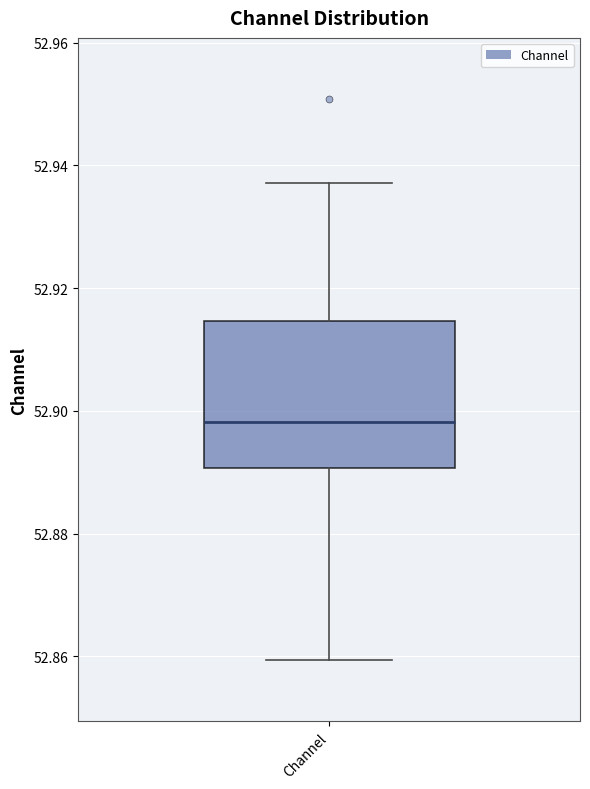

Read this box plot against the y-axis: the position of the median line, the range covered by the box, and the ends of both whiskers. The values are not printed on the chart, so give them approximately, as read against the axis.

median 52.898, box 52.890 to 52.914, whiskers 52.860 to 52.938